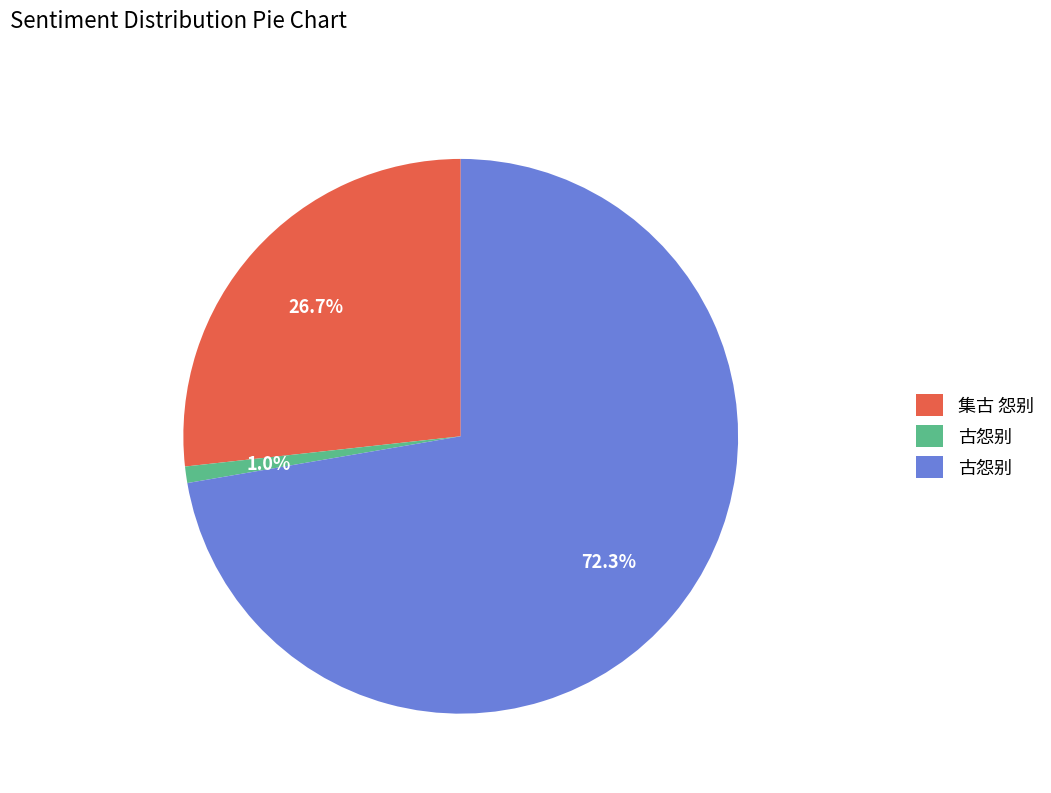

Does any single category account for the majority?

Yes